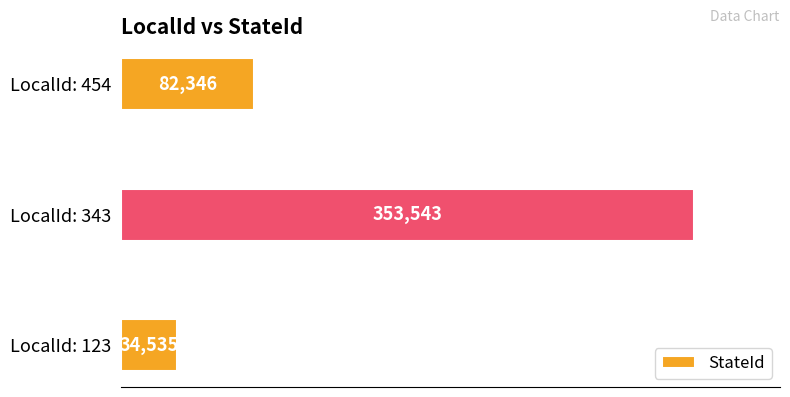

List the labels in order of value, smallest first.

LocalId: 123, LocalId: 454, LocalId: 343